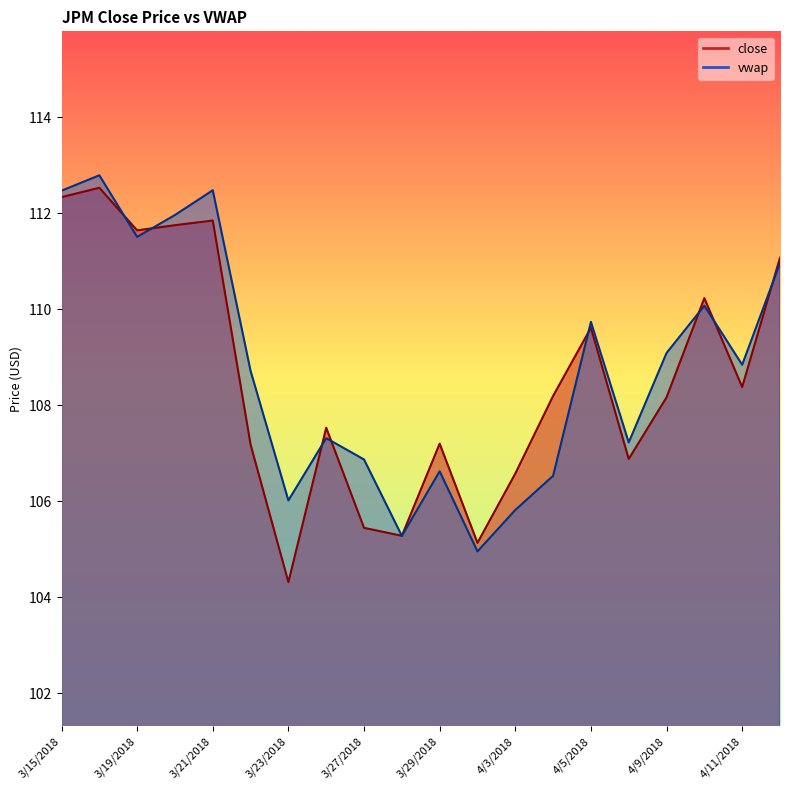

What is the greatest value displayed?

112.8